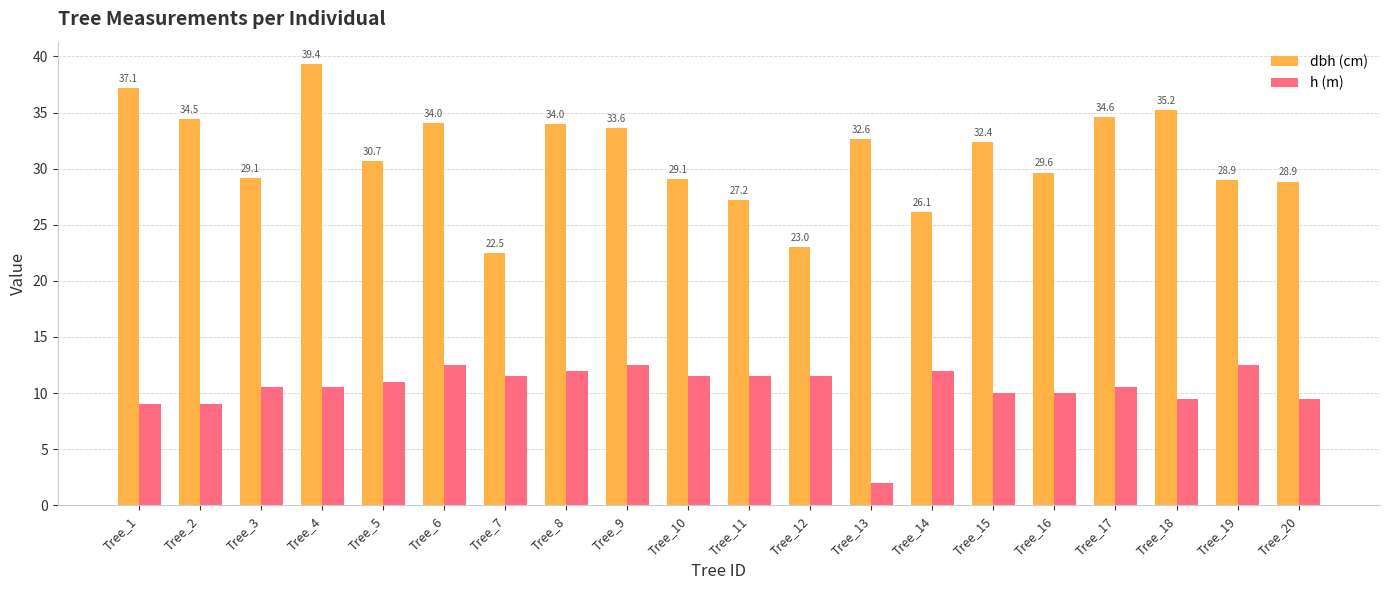

What is the value of the h (m) bar at the 19th from the left?

12.5